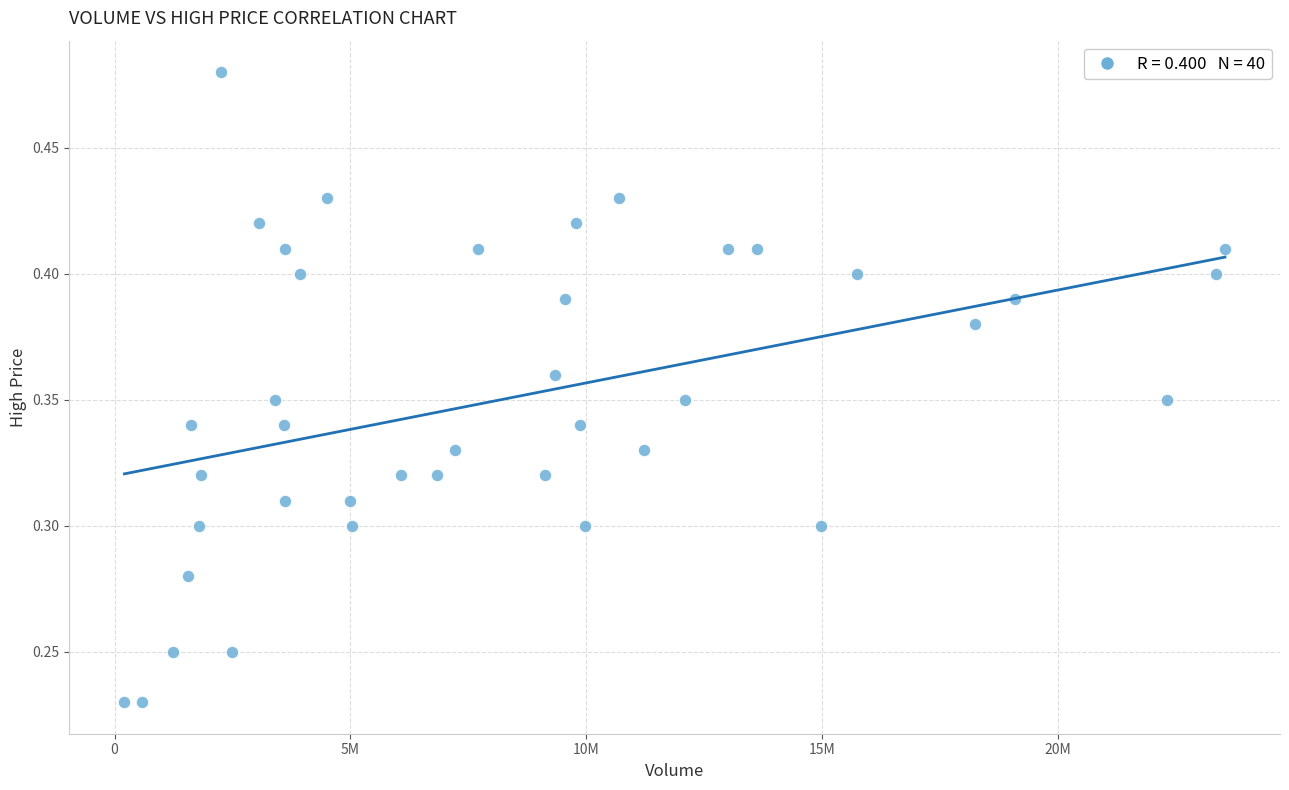

What is the range of X values (max minus min)?

23324200.0